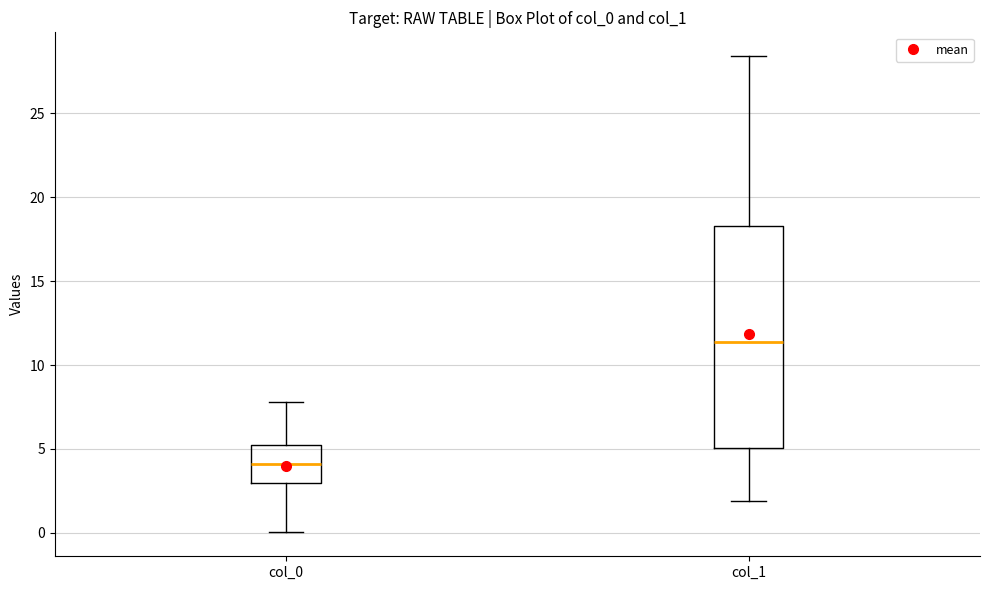

Comparing the boxes themselves (not the whiskers), which one is the tallest?

col_1